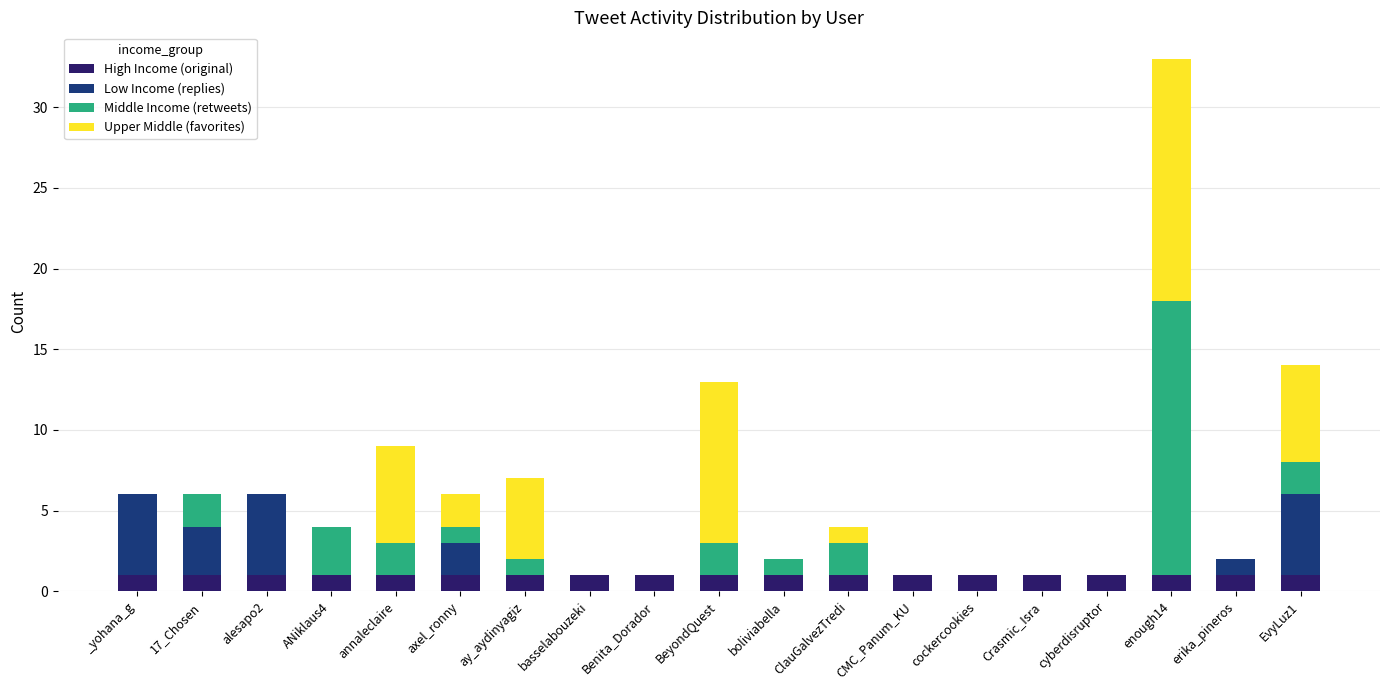

At which category is the sum across all series the highest?

enough14